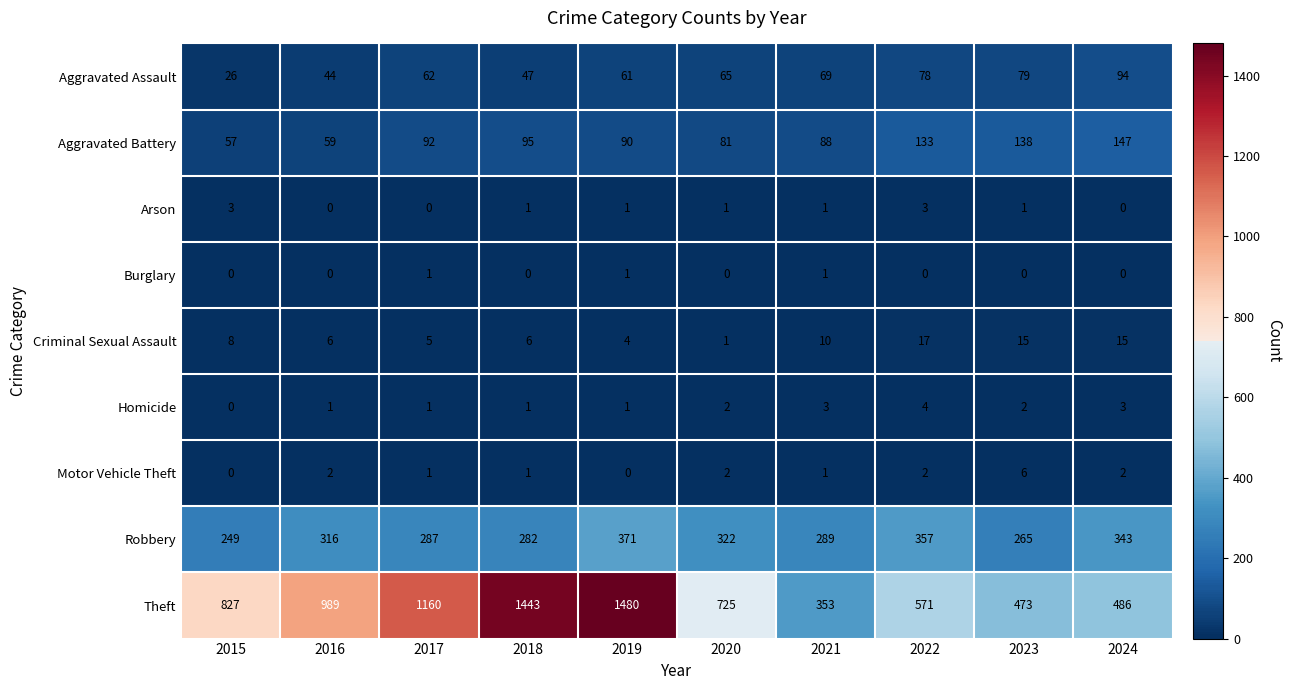

What is the difference between the maximum and minimum values in the Theft series?

1127